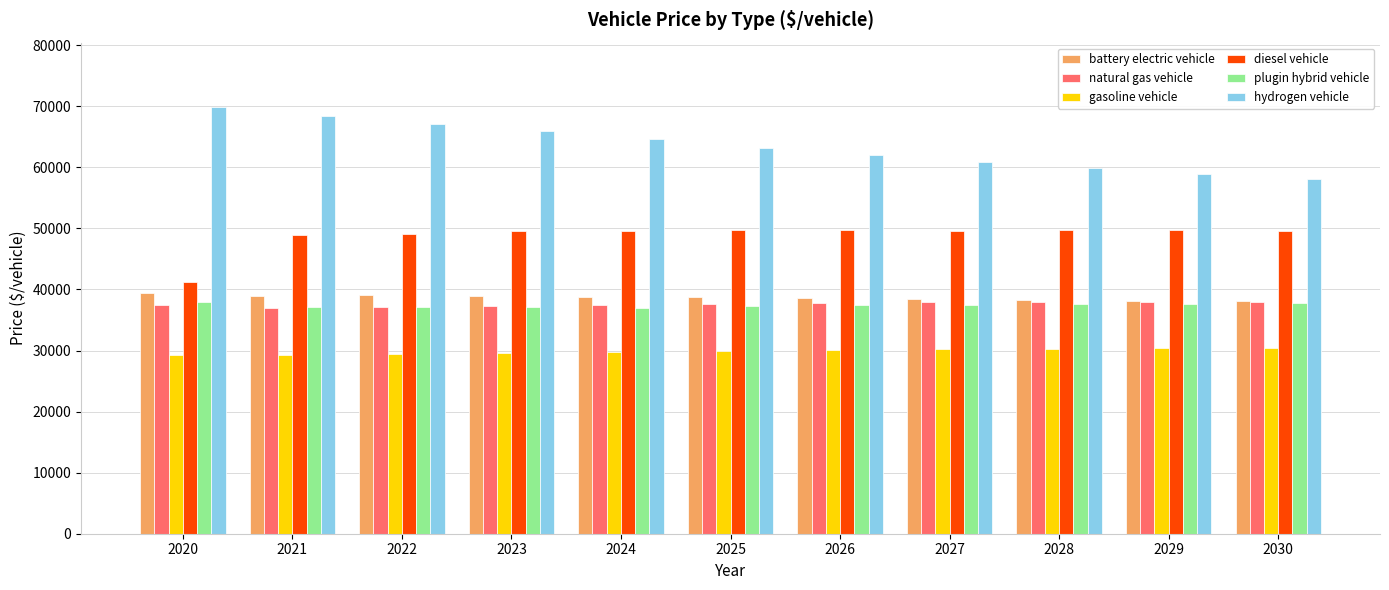

True or false: natural gas vehicle has a value of 53223.2 at 2026.

False